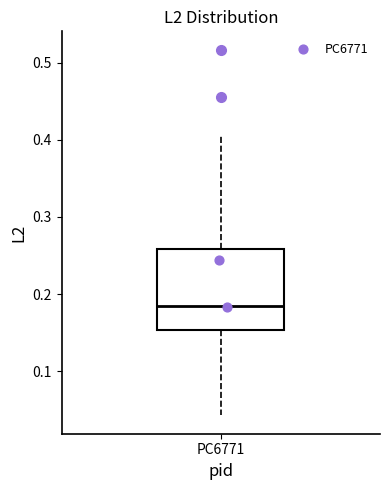

Transcribe this box plot: give where the median line is, the range the box spans, and where the two whiskers end, as read against the y-axis. The values are not printed on the chart, so give them approximately, as read against the axis.

median 0.18, box 0.15 to 0.26, whiskers 0.04 to 0.41